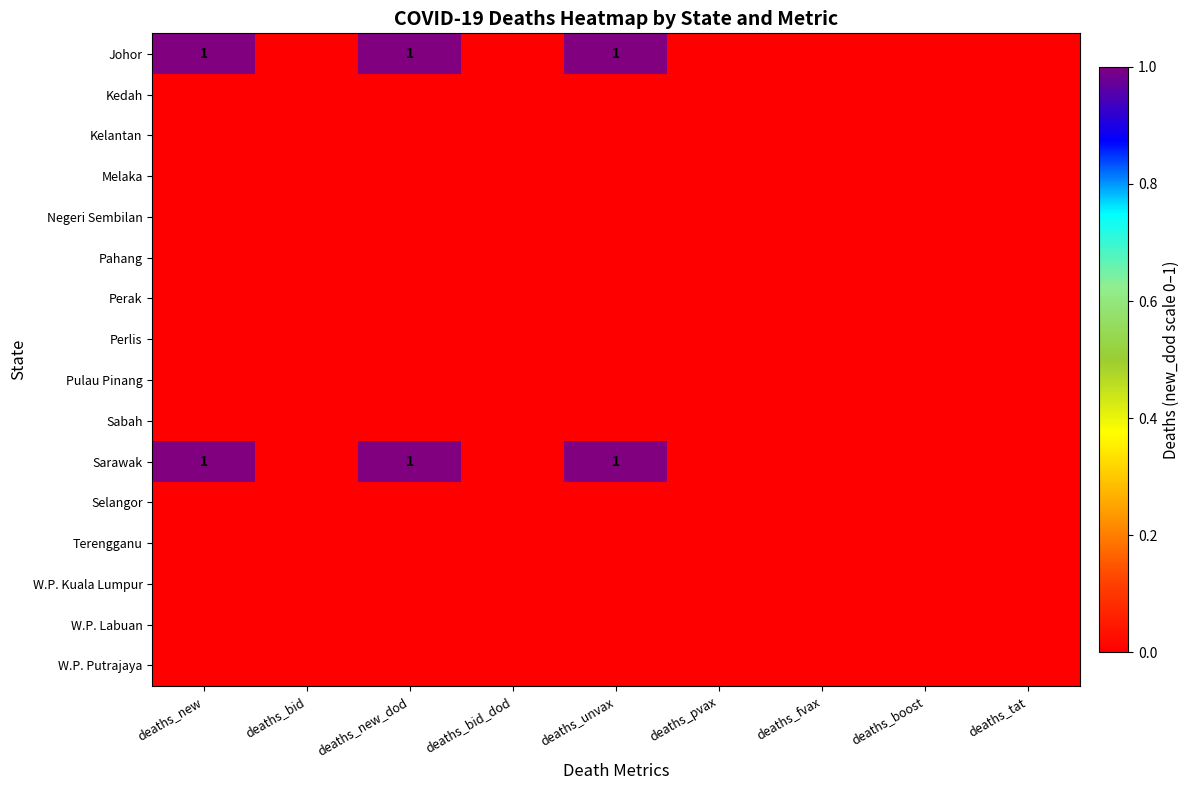

True or false: Johor has a value of 0 at deaths_fvax.

True